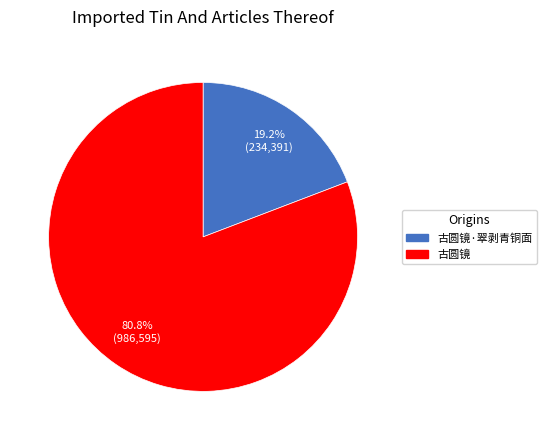

Is there any slice that represents more than half of the pie?

Yes